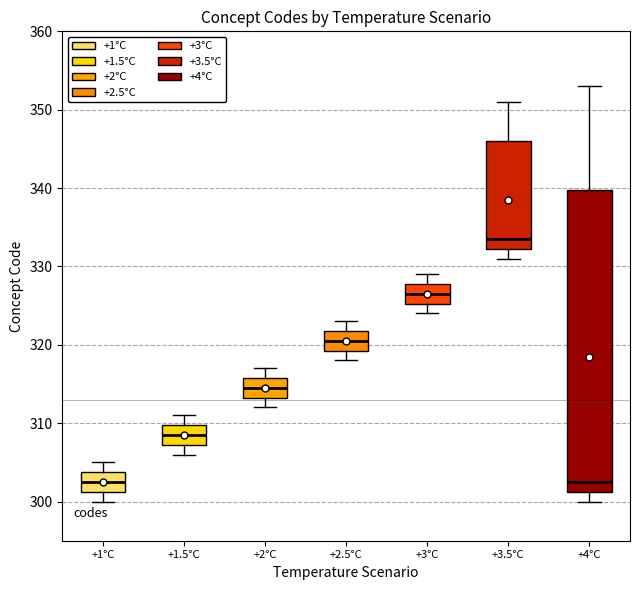

Reading left to right, read every box against the y-axis: the position of its median line, the range the box covers, and the ends of its whiskers. The values are not printed on the chart, so give them approximately, as read against the axis.

+1°C: median 303, box 301 to 304, whiskers 300 to 305
+1.5°C: median 309, box 307 to 310, whiskers 306 to 311
+2°C: median 315, box 313 to 316, whiskers 312 to 317
+2.5°C: median 321, box 319 to 322, whiskers 318 to 323
+3°C: median 327, box 325 to 328, whiskers 324 to 329
+3.5°C: median 334, box 332 to 346, whiskers 331 to 351
+4°C: median 303, box 301 to 340, whiskers 300 to 353